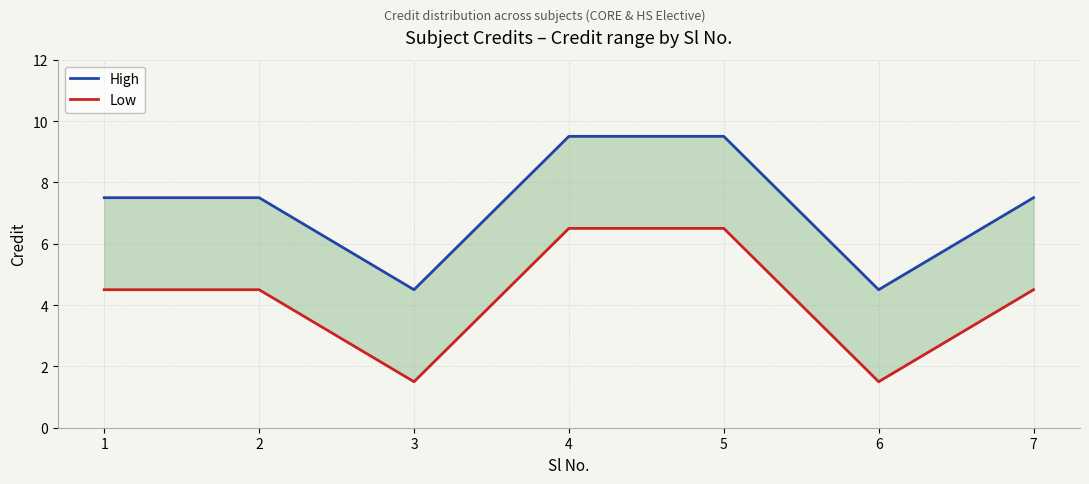

Which series has the largest total across all categories?

High